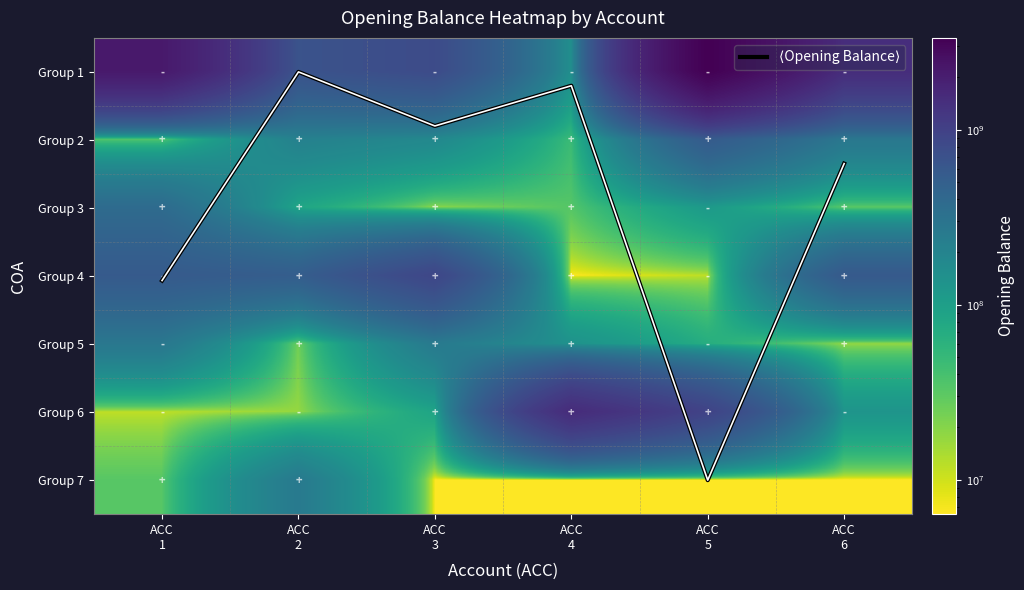

At which label does Group 2 first exceed 215472432?

ACC 2